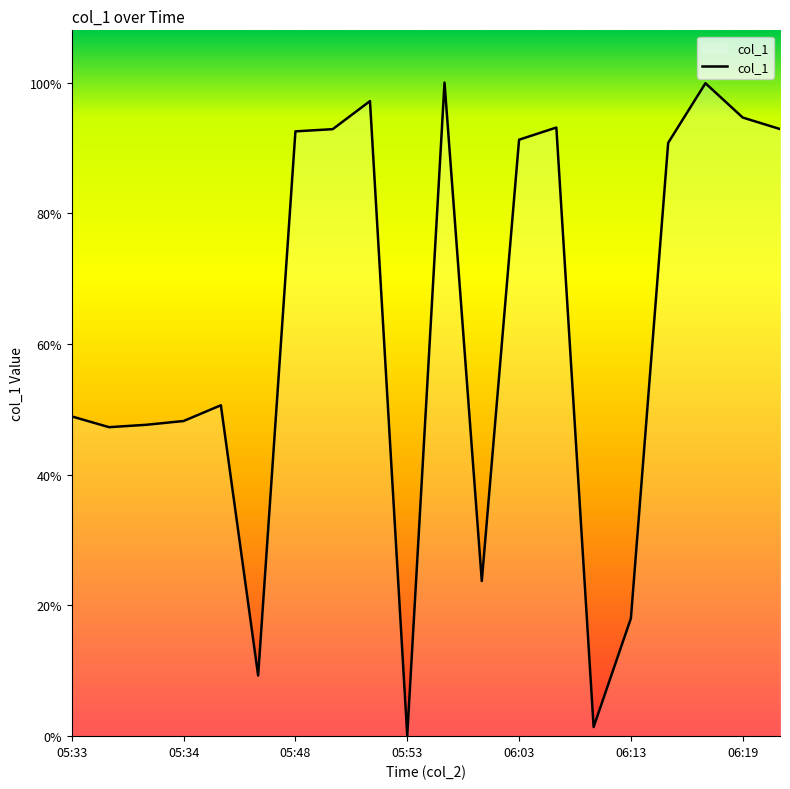

Is this an area chart (filled region under the line)?

Yes